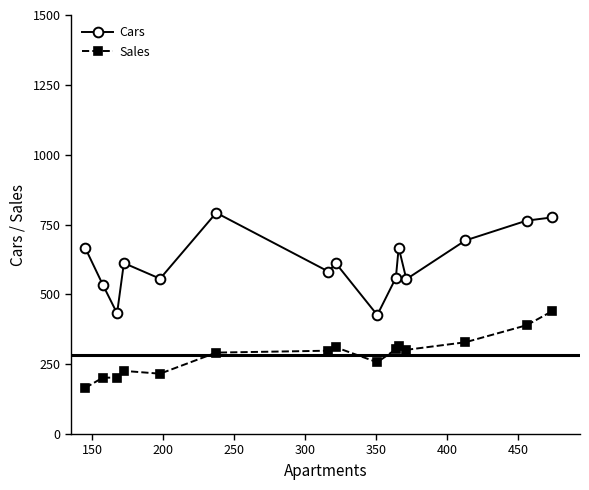

True or false: Cars and Sales cross at least once.

False